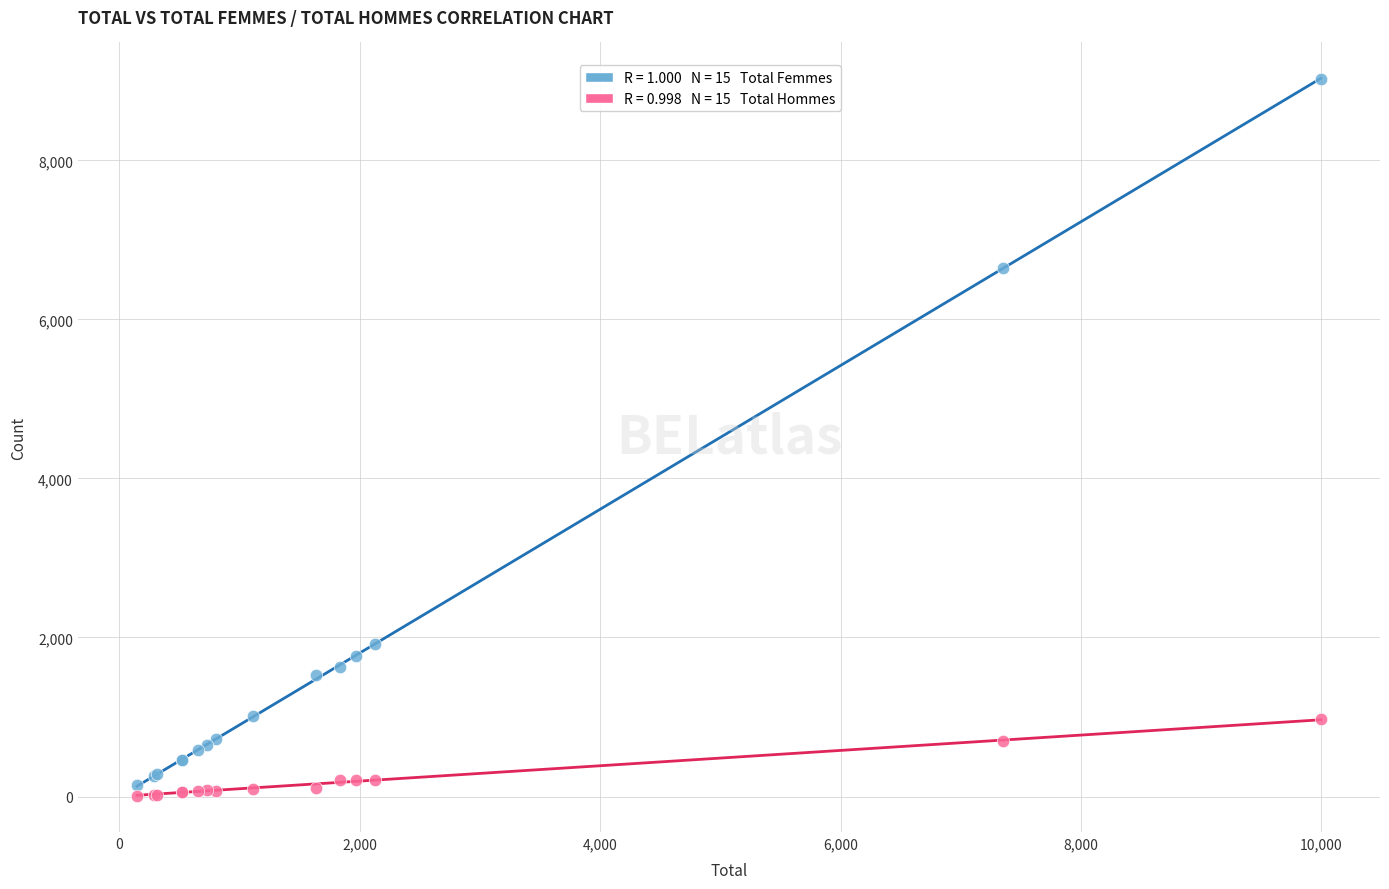

Across all series, what Y value is closest to 4514?

6652